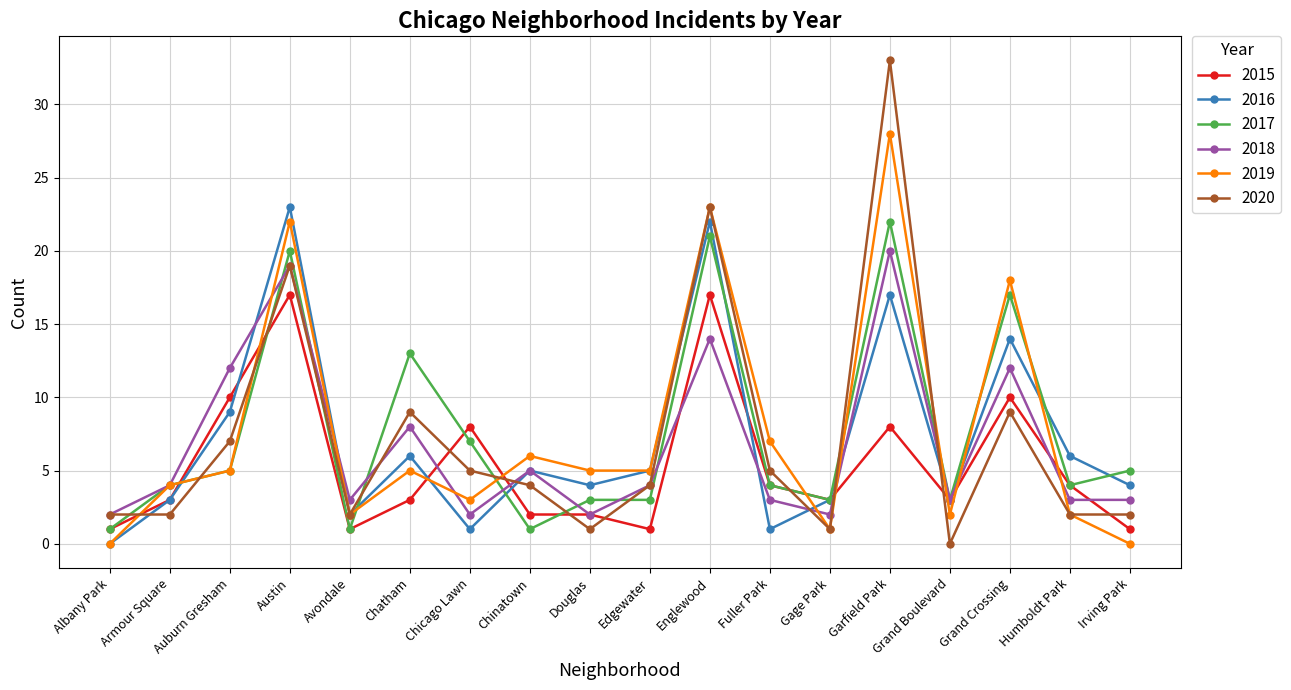

What position from the right is Avondale?

14